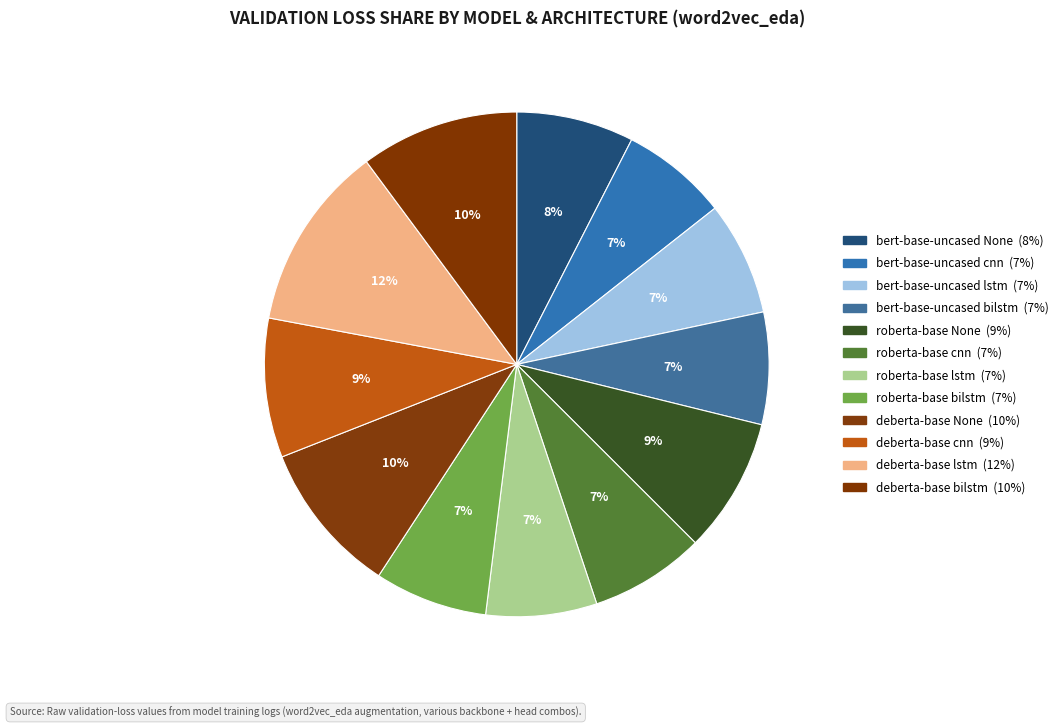

To the nearest percent, what is the combined percentage of deberta-base bilstm and bert-base-uncased None?

18%